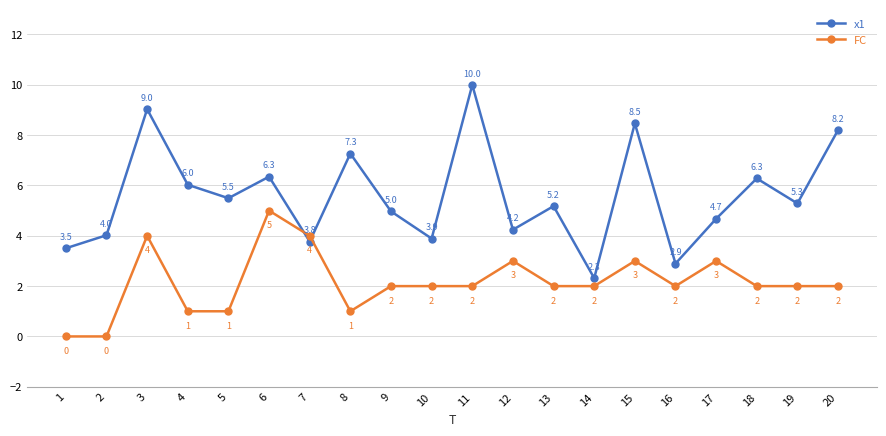

The FC series shows 4.0 at 3. True or false?

True